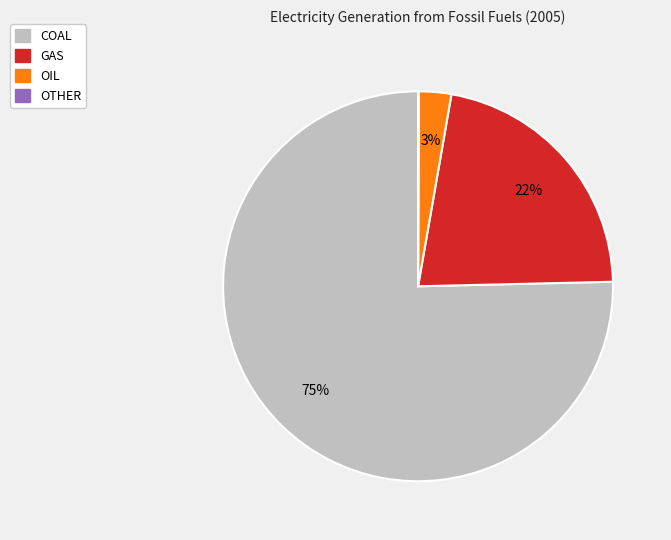

Which category has the biggest portion of the pie?

COAL